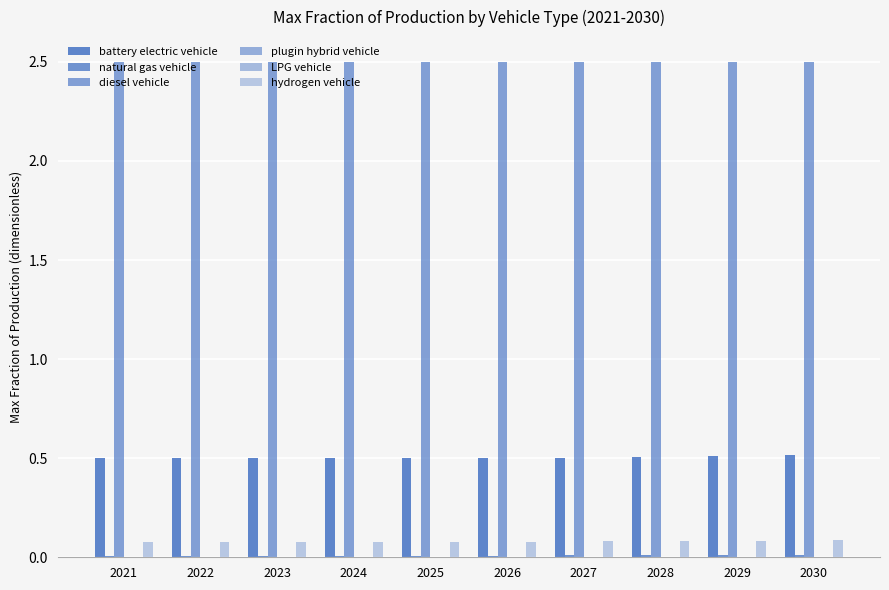

Is it true that plugin hybrid vehicle equals 0.0 at 2023?

True